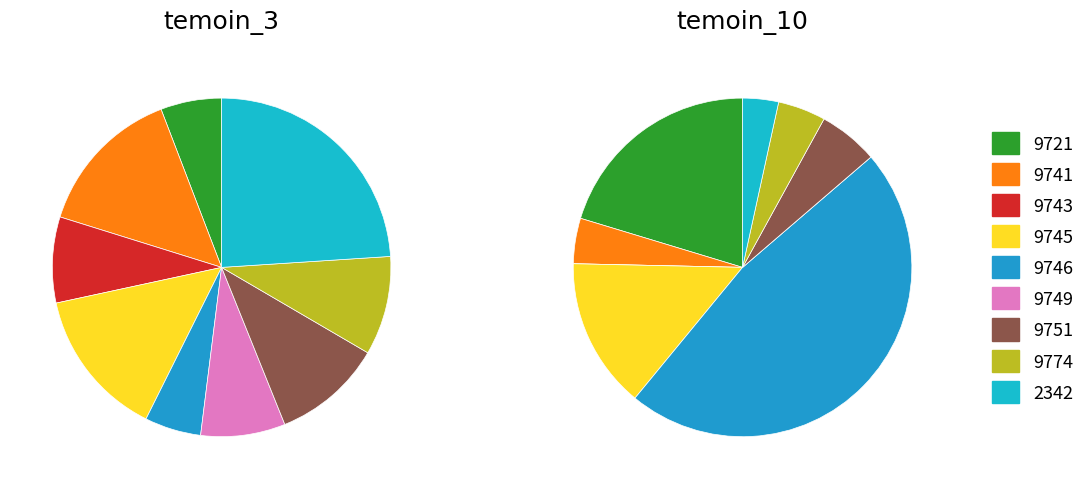

To the nearest percent, what portion does 9746 represent?

5%